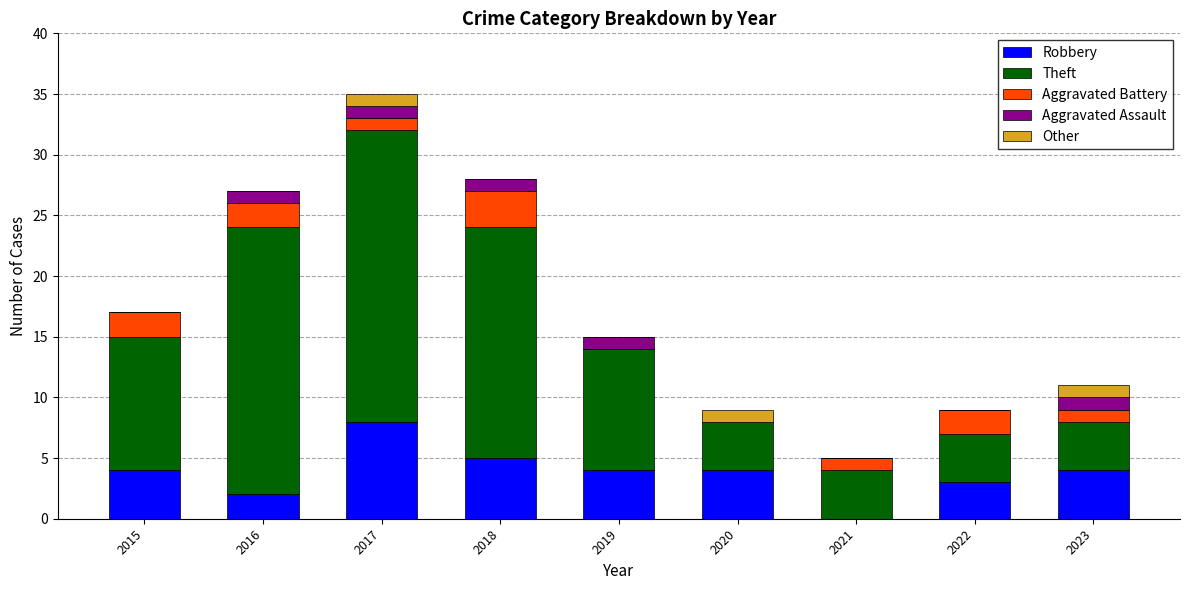

Read the Robbery value at 2015.

4